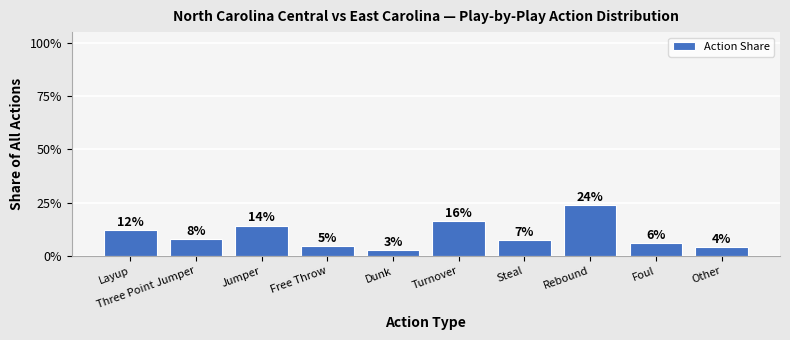

True or false: the data shows 0.1 at Three Point Jumper.

True